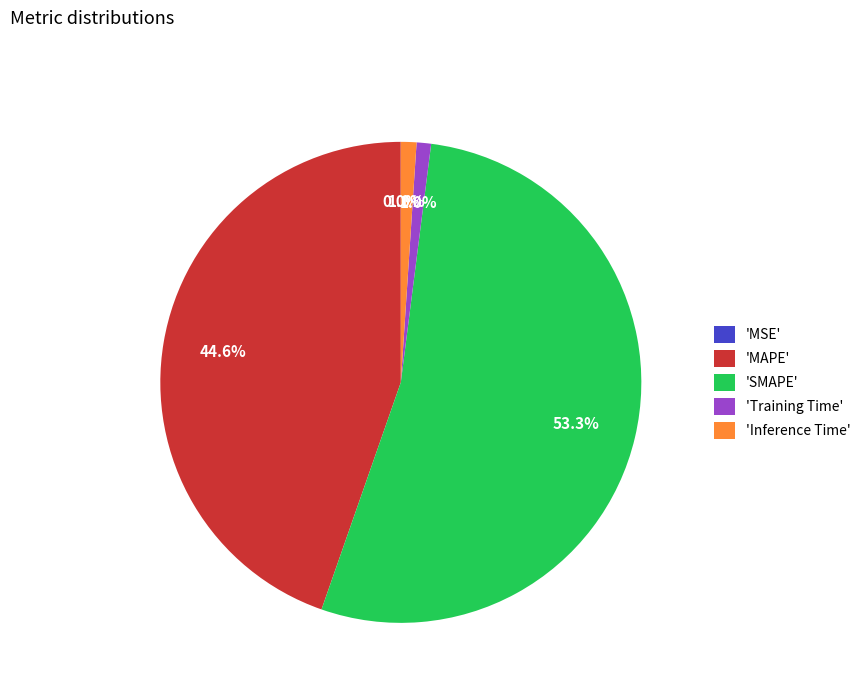

Does 'SMAPE' represent more than half of the total?

Yes